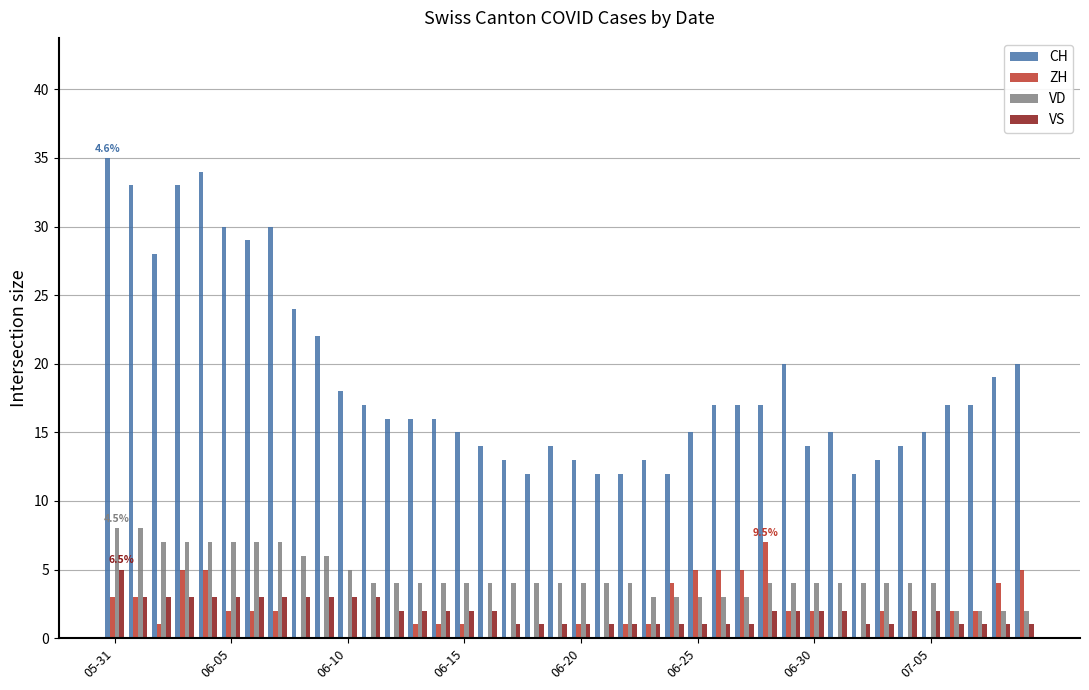

What is the greatest value displayed?

35